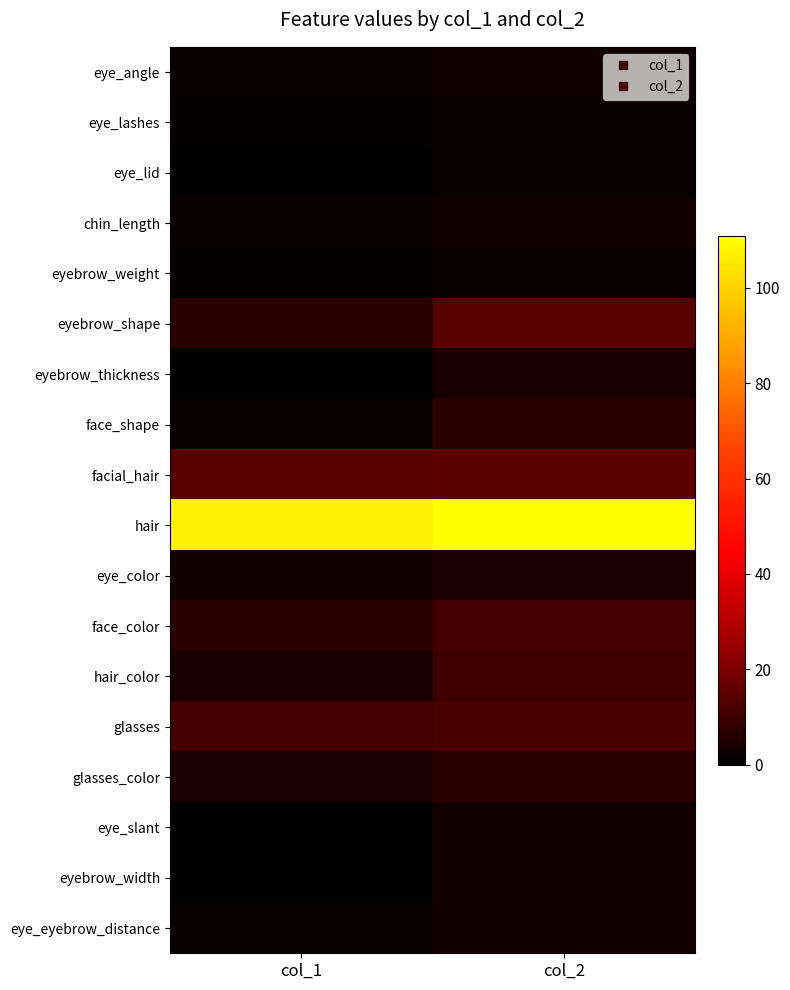

Reading left to right, what are all the values shown in this chart?

eye_angle: col_1=2	col_2=3
eye_lashes: col_1=1	col_2=2
eye_lid: col_1=0	col_2=2
chin_length: col_1=2	col_2=3
eyebrow_weight: col_1=1	col_2=2
eyebrow_shape: col_1=7	col_2=14
eyebrow_thickness: col_1=0	col_2=4
face_shape: col_1=2	col_2=7
facial_hair: col_1=14	col_2=15
hair: col_1=107	col_2=111
eye_color: col_1=3	col_2=5
face_color: col_1=7	col_2=11
hair_color: col_1=4	col_2=10
glasses: col_1=11	col_2=12
glasses_color: col_1=5	col_2=7
eye_slant: col_1=0	col_2=3
eyebrow_width: col_1=0	col_2=3
eye_eyebrow_distance: col_1=2	col_2=3